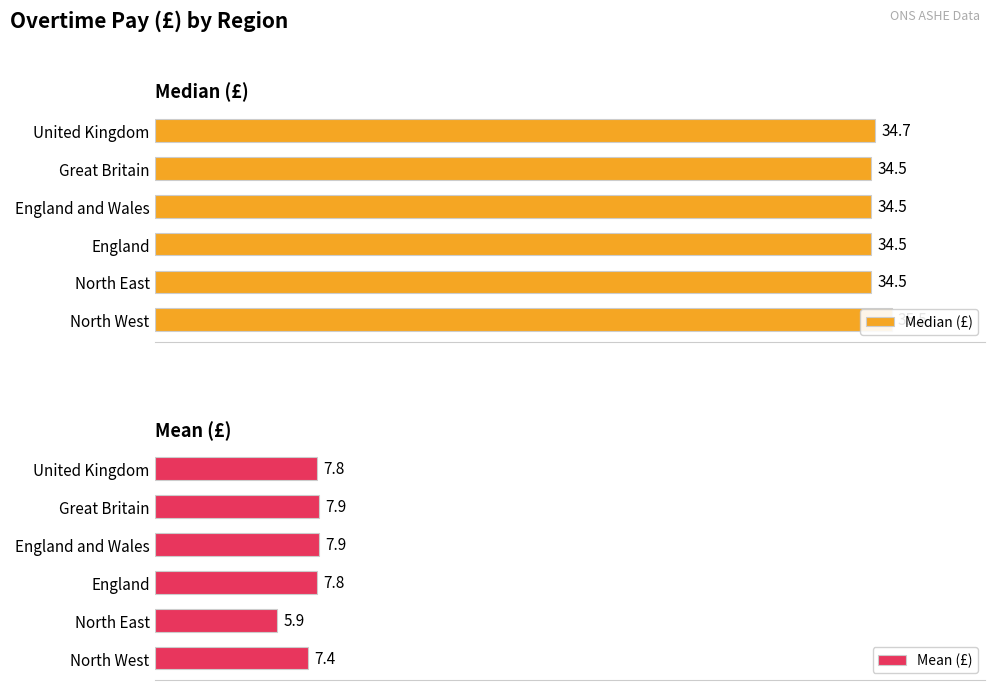

What is the maximum value shown in the chart?

35.5